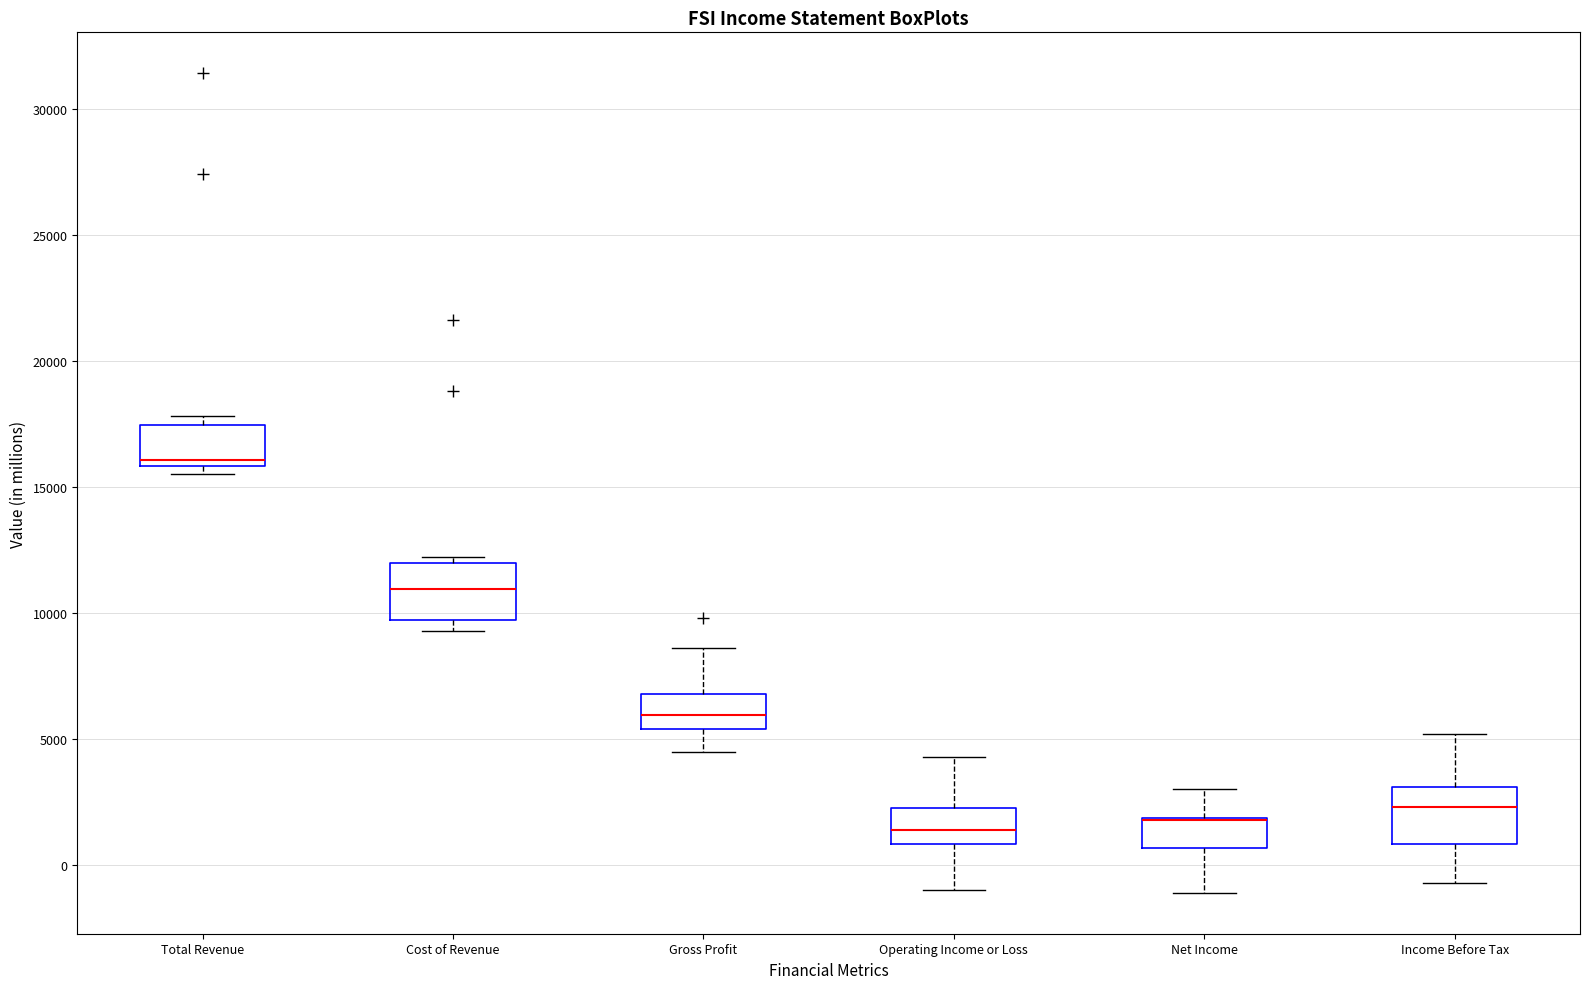

Where is the lower edge of the box for Income Before Tax on the y-axis? The values are not printed on the chart, so give them approximately, as read against the axis.

1000